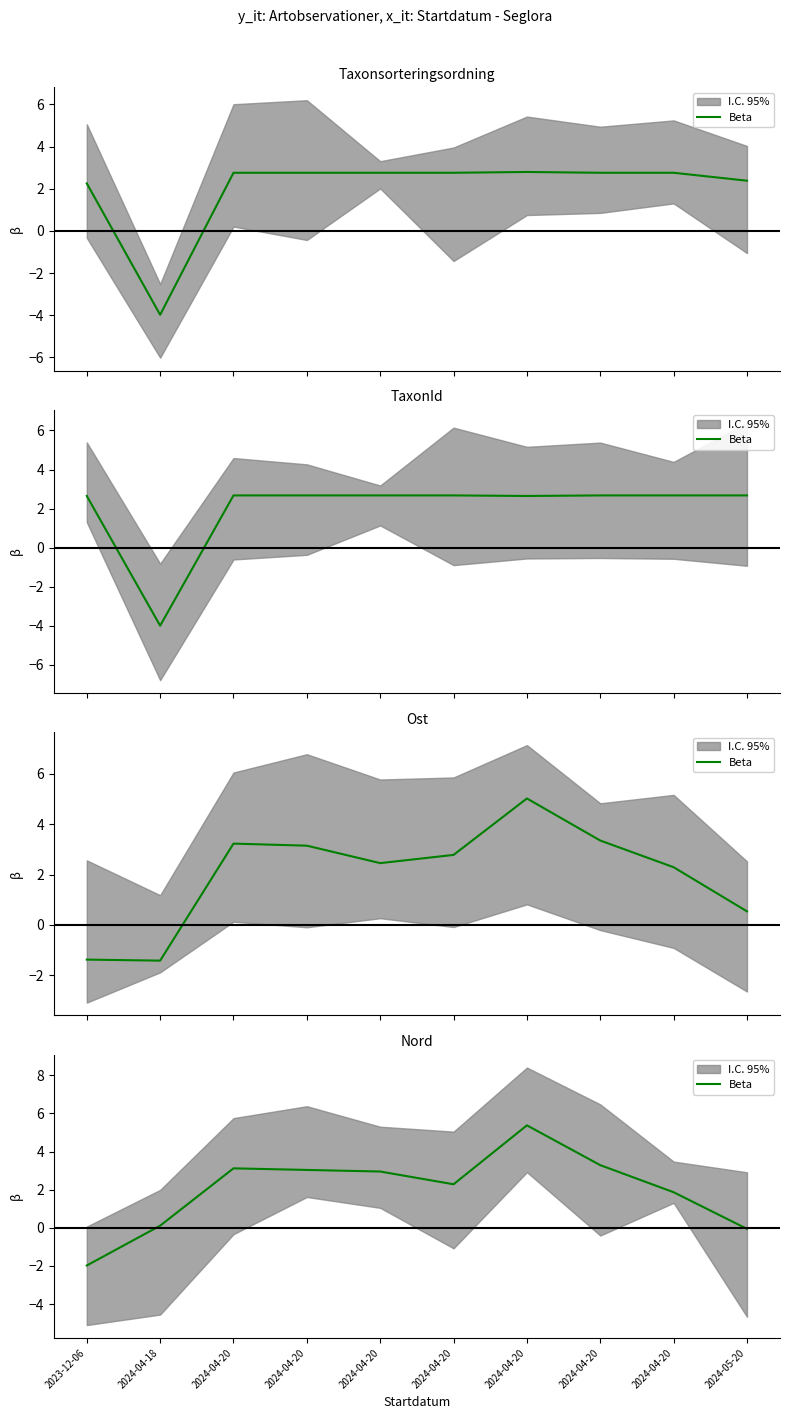

What is the sum of the values at 2024-04-20 and 2024-05-20?

2.9